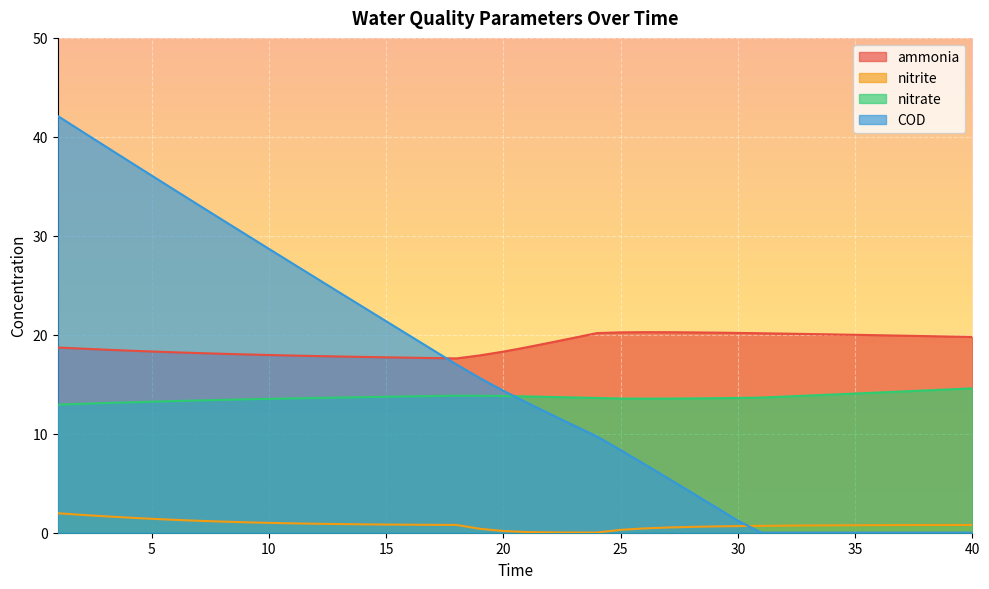

Which series has the largest total across all categories?

ammonia